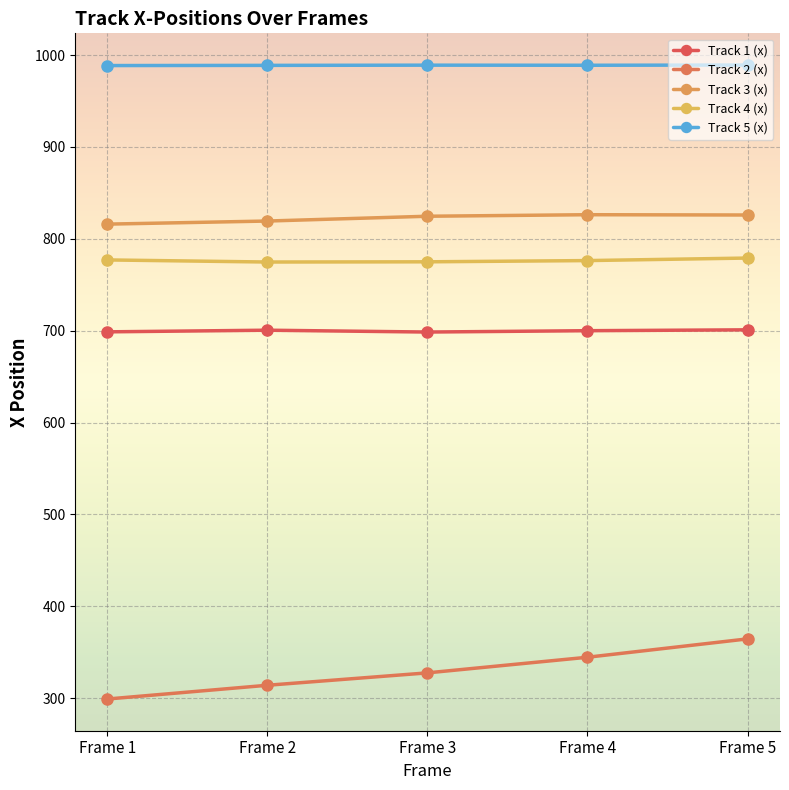

How many data points in Track 1 (x) are less than 700?

2